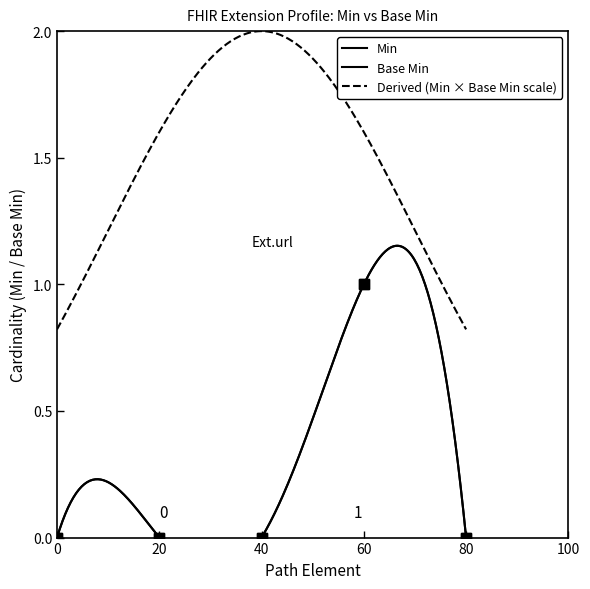

At which category does the chart reach its peak across all series?

60